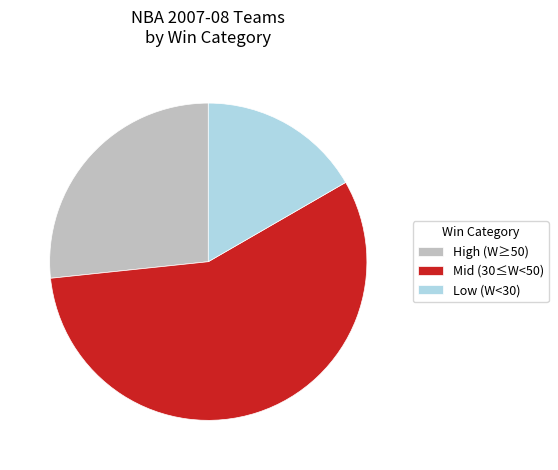

Is it true that Mid (30≤W<50) is 57% of the pie?

True